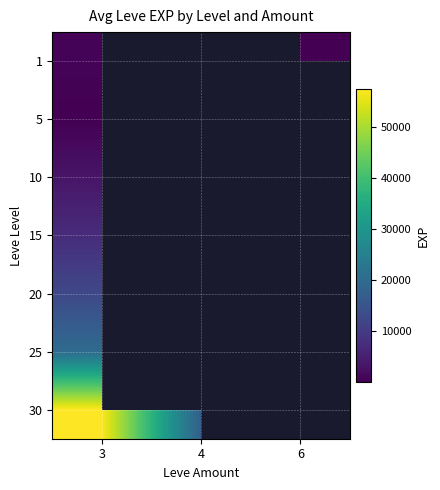

Is it true that 1 equals 630.0 at 3?

True